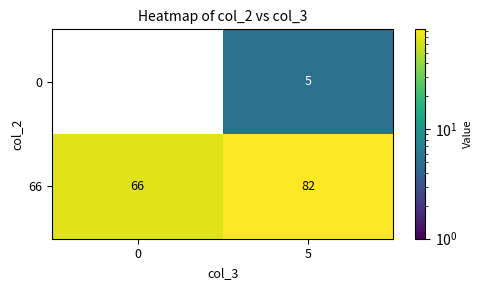

What is the difference between the maximum and minimum values in the 0 series?

5